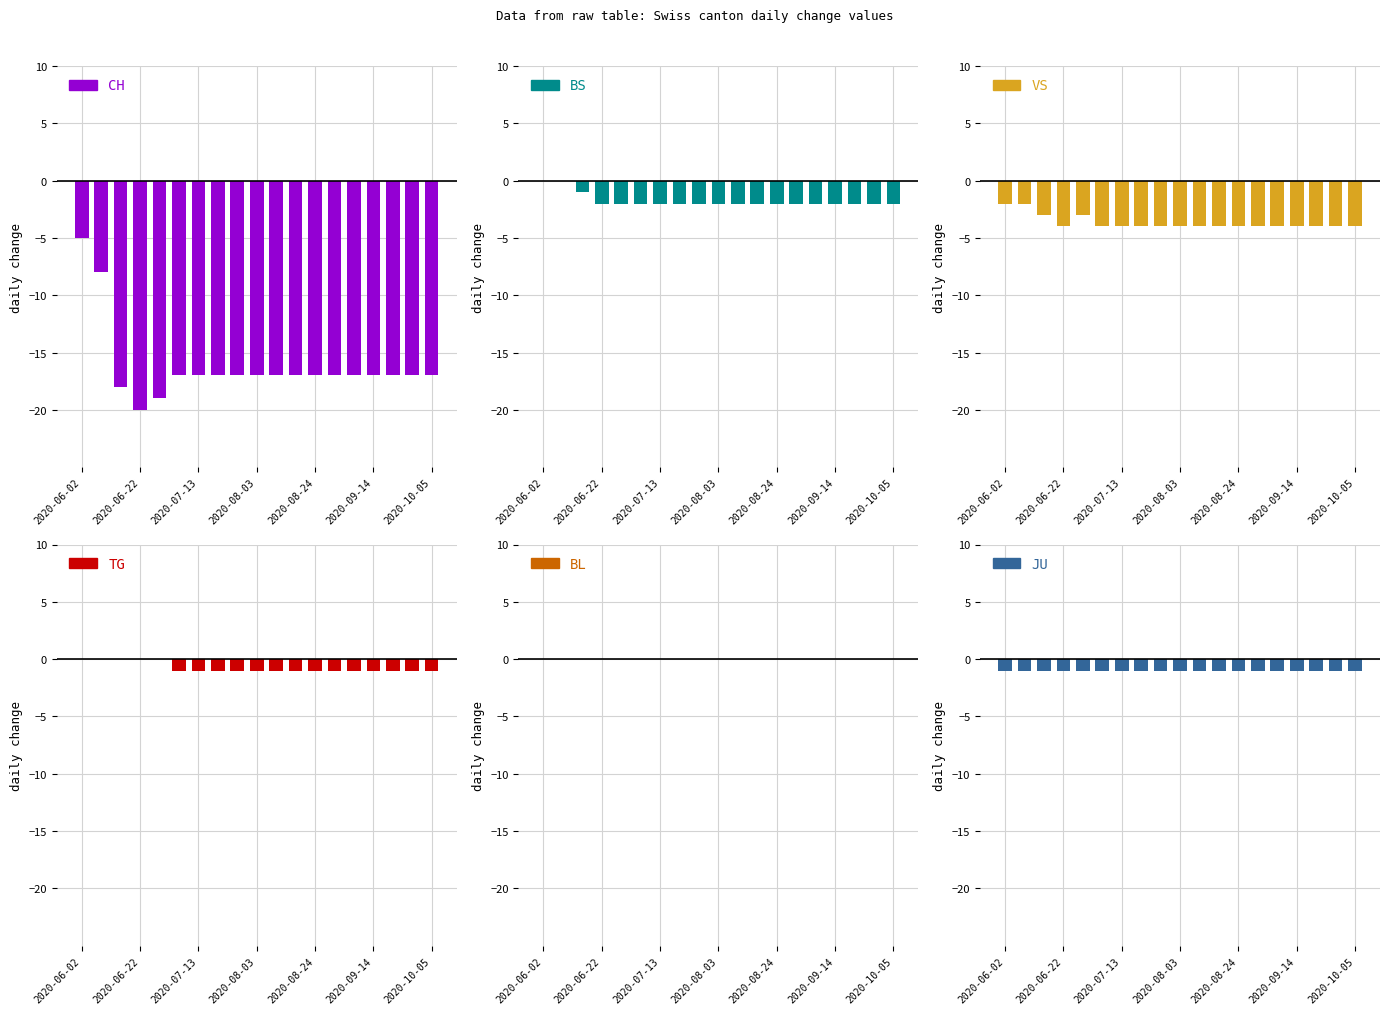

List the series in order of their peak value, highest first.

BS, TG, BL, JU, VS, CH